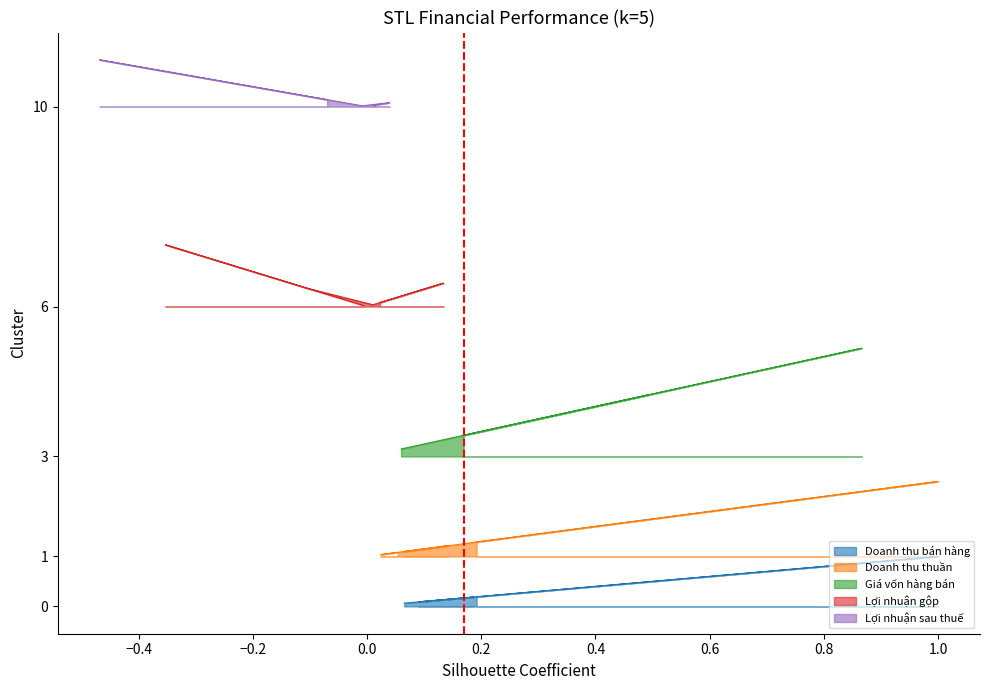

Is this an area chart (filled region under the line)?

No